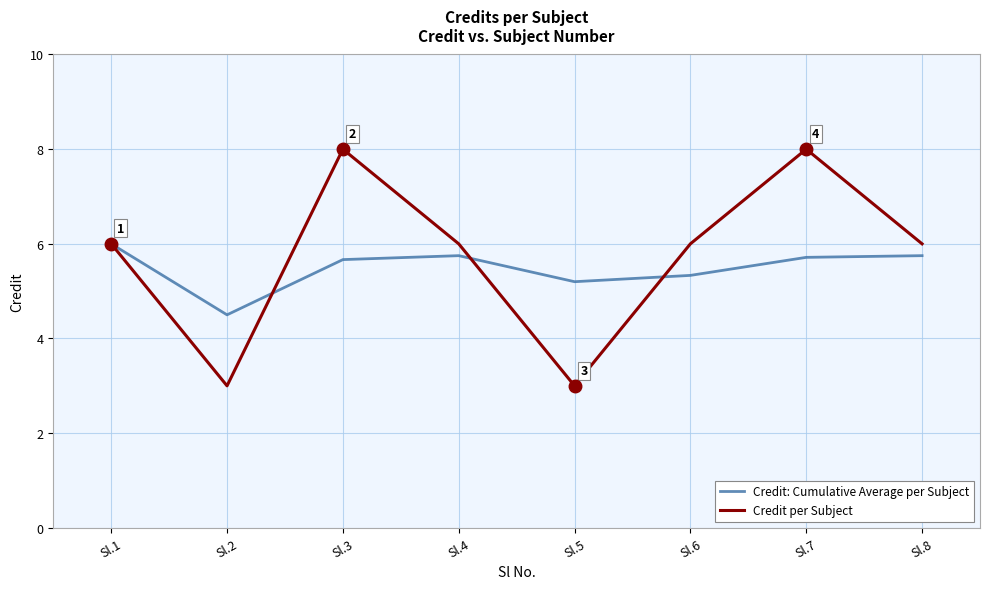

True or false: Credit per Subject and Credit: Cumulative Average per Subject intersect in this chart.

True